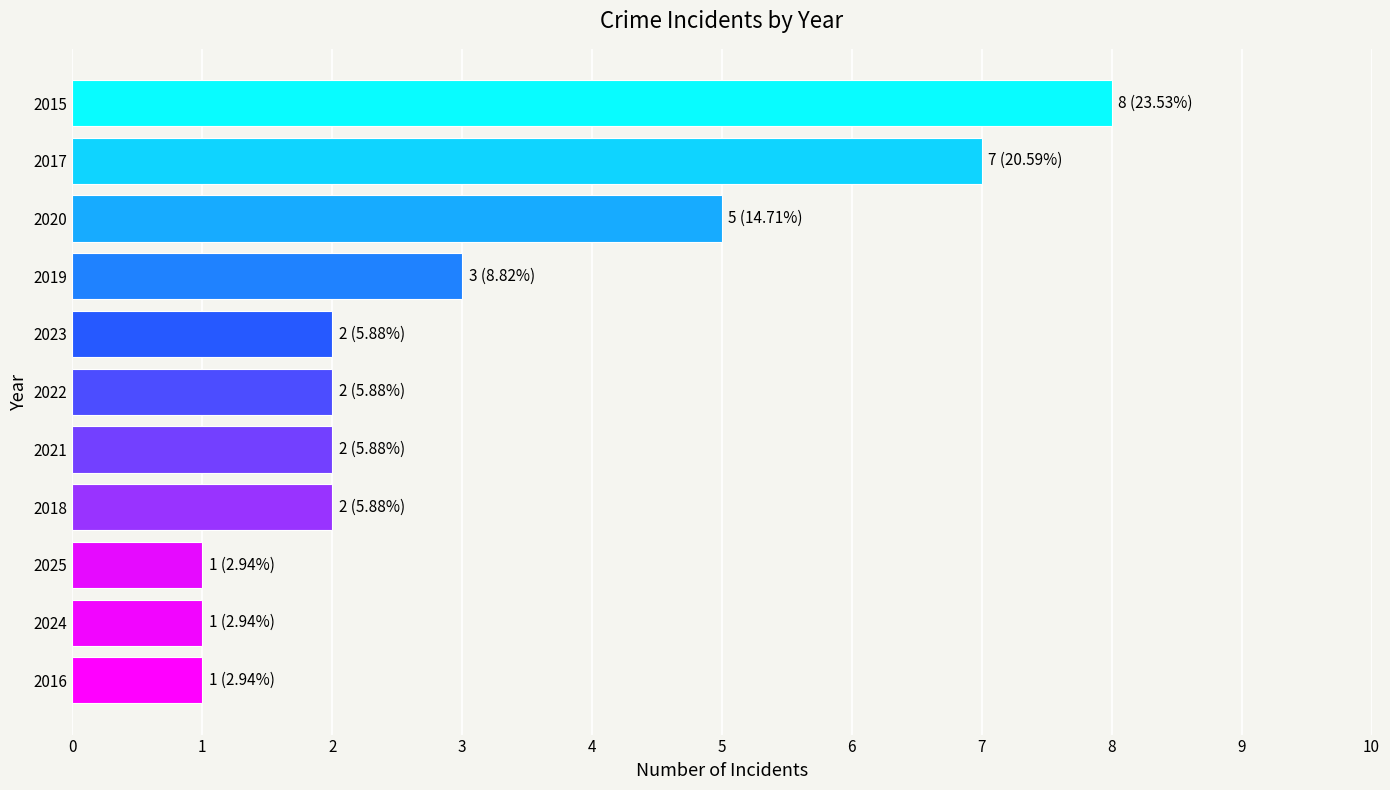

Count the number of data series in this chart.

1